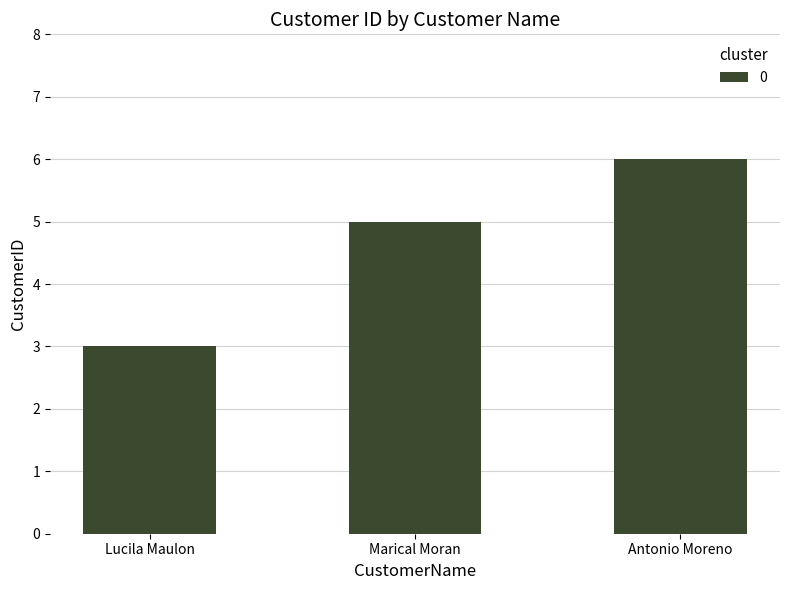

Is it true that the value at Antonio Moreno is 9?

False